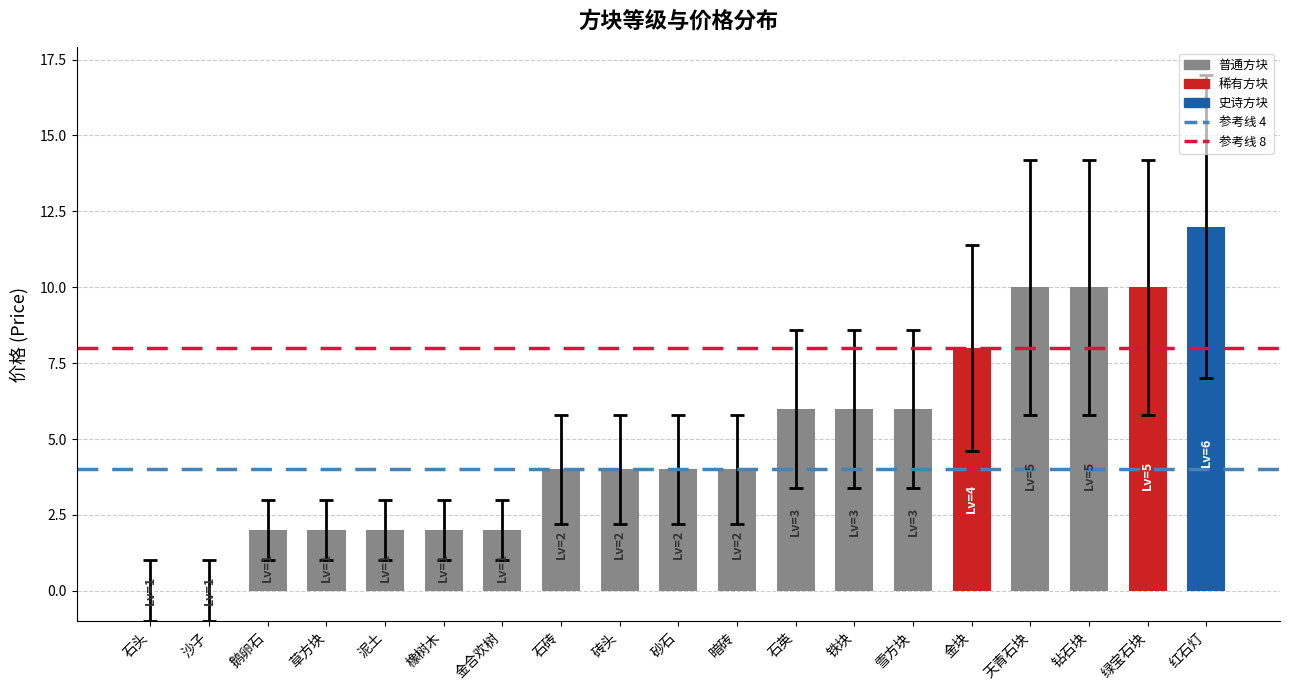

How many series are shown in this chart?

1